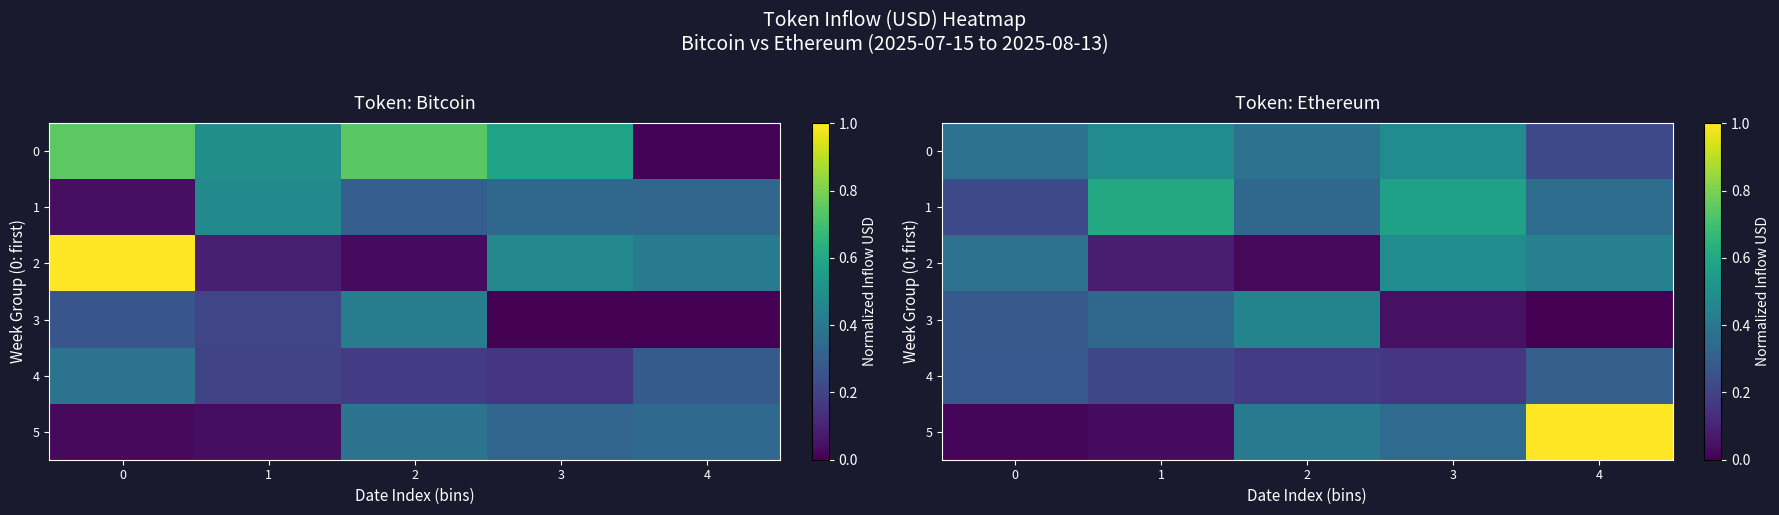

List the series in order of their peak value, lowest first.

4, 3, 0, 2, 1, 5